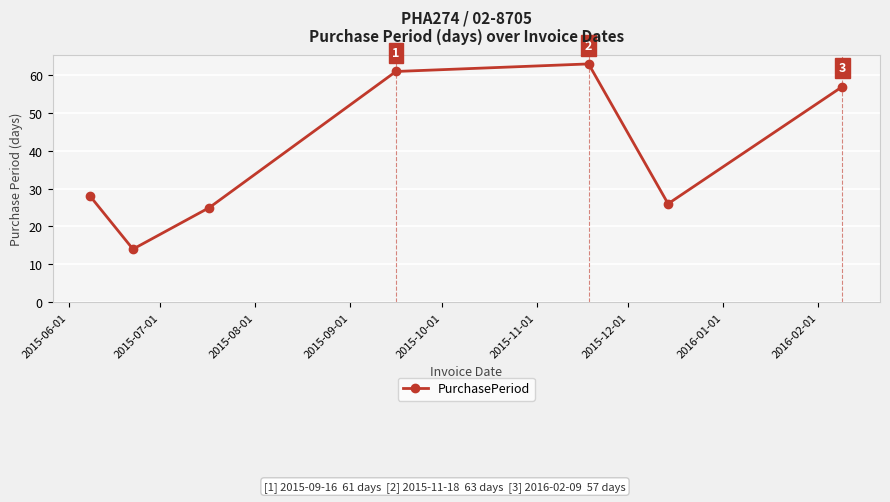

What is the sum of all values?

274